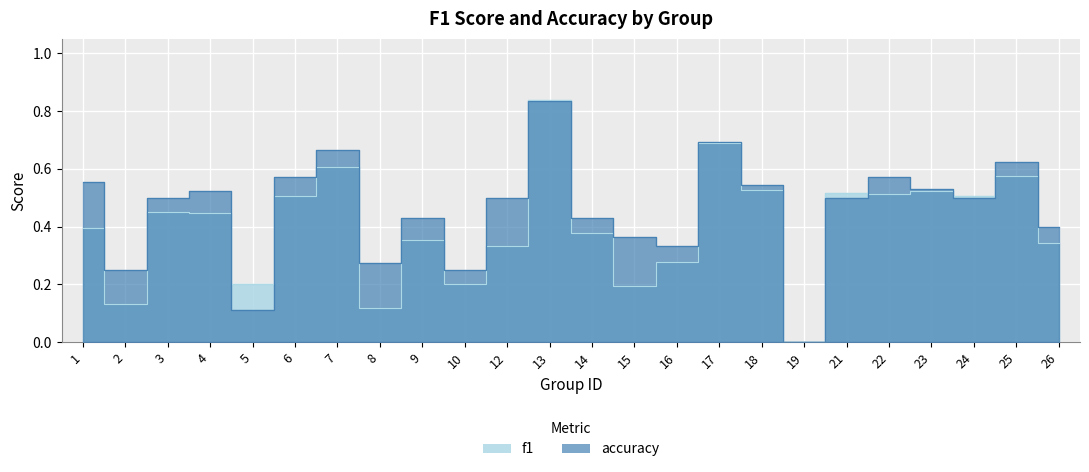

Reading right to left, list all the values displayed in this chart.

f1: 26=0.3	25=0.6	24=0.5	23=0.5	22=0.5	21=0.5	19=0.0	18=0.5	17=0.7	16=0.3	15=0.2	14=0.4	13=0.8	12=0.3	10=0.2	9=0.4	8=0.1	7=0.6	6=0.5	5=0.2	4=0.4	3=0.5	2=0.1	1=0.4
accuracy: 26=0.4	25=0.6	24=0.5	23=0.5	22=0.6	21=0.5	19=0.0	18=0.5	17=0.7	16=0.3	15=0.4	14=0.4	13=0.8	12=0.5	10=0.2	9=0.4	8=0.3	7=0.7	6=0.6	5=0.1	4=0.5	3=0.5	2=0.2	1=0.6